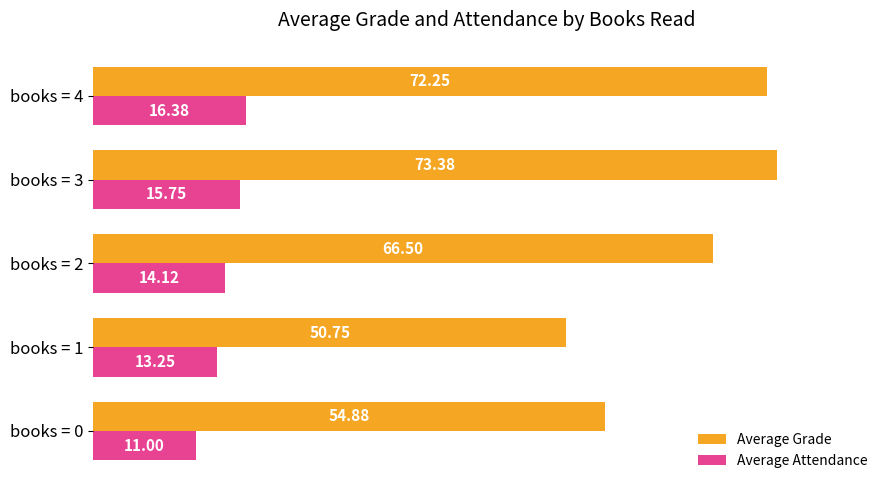

Rank the series by their average value, from highest to lowest.

Average Grade, Average Attendance